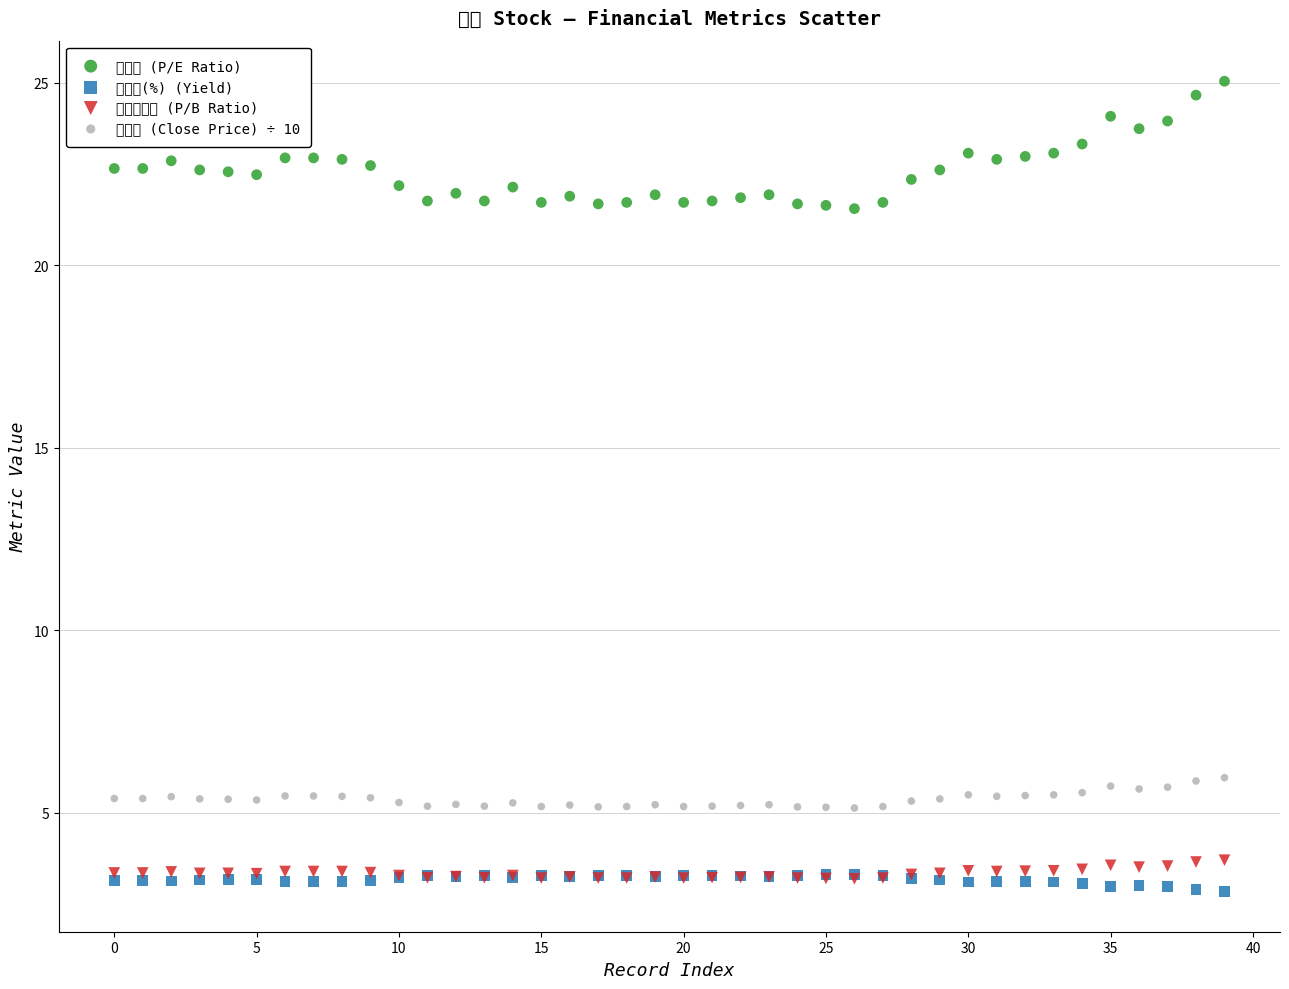

Which series has the largest Y range (max minus min)?

本益比 (P/E Ratio)